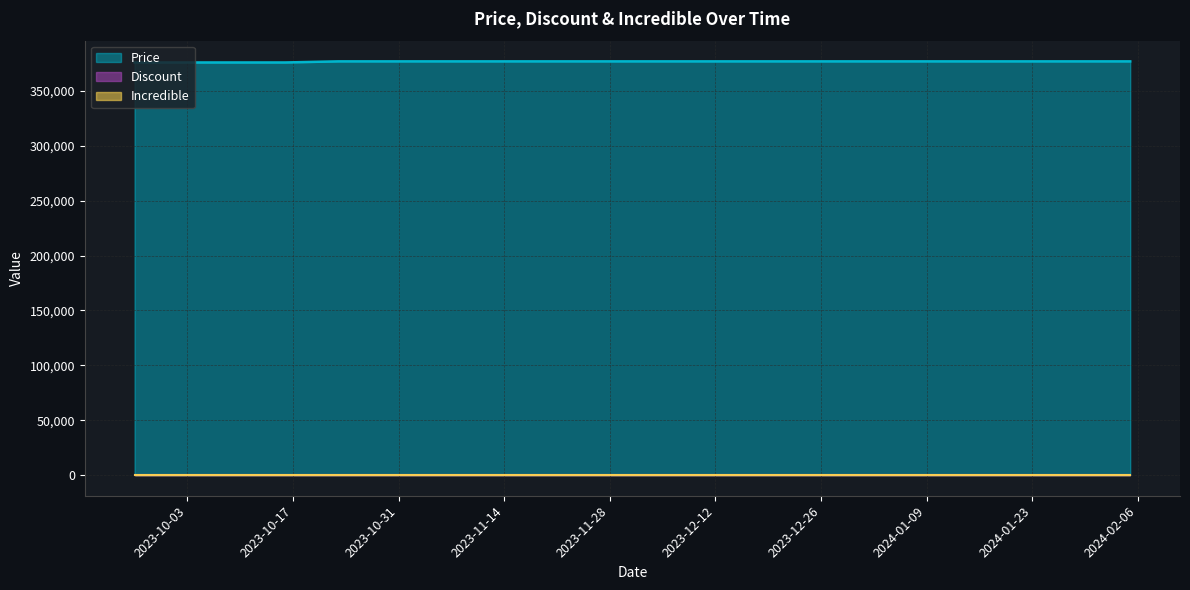

Reading right to left, extract all data points from this chart.

Price: 377000	377000	377000	377000	377000	377000	377000	377000	377000	377000	377000	377000	377000	377000	377000	377000	376000	376000	376000	376000
Discount: 0	0	0	0	0	0	0	0	0	0	0	0	0	0	0	0	0	0	0	0
Incredible: 0	0	0	0	0	0	0	0	0	0	0	0	0	0	0	0	0	0	0	0